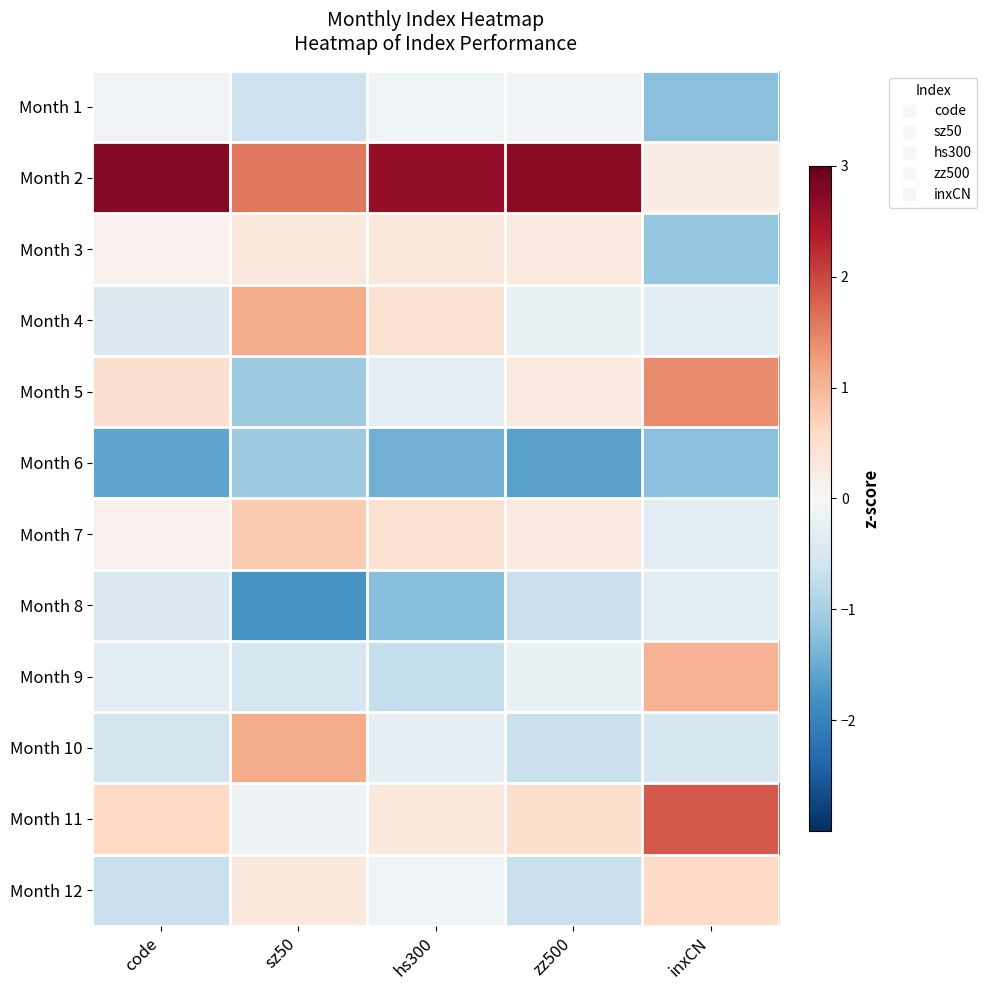

Reading left to right, list all the values displayed in this chart.

Month 1: code=-0.1	sz50=-0.6	hs300=-0.1	zz500=-0.1	inxCN=-1.3
Month 2: code=2.8	sz50=1.6	hs300=2.6	zz500=2.7	inxCN=0.2
Month 3: code=0.1	sz50=0.3	hs300=0.3	zz500=0.3	inxCN=-1.2
Month 4: code=-0.4	sz50=1.1	hs300=0.5	zz500=-0.2	inxCN=-0.3
Month 5: code=0.5	sz50=-1.1	hs300=-0.3	zz500=0.3	inxCN=1.4
Month 6: code=-1.6	sz50=-1.1	hs300=-1.4	zz500=-1.6	inxCN=-1.3
Month 7: code=0.1	sz50=0.8	hs300=0.5	zz500=0.3	inxCN=-0.3
Month 8: code=-0.4	sz50=-1.8	hs300=-1.3	zz500=-0.7	inxCN=-0.3
Month 9: code=-0.3	sz50=-0.5	hs300=-0.7	zz500=-0.2	inxCN=1.0
Month 10: code=-0.6	sz50=1.1	hs300=-0.3	zz500=-0.7	inxCN=-0.5
Month 11: code=0.6	sz50=-0.2	hs300=0.3	zz500=0.5	inxCN=1.8
Month 12: code=-0.7	sz50=0.3	hs300=-0.1	zz500=-0.7	inxCN=0.6